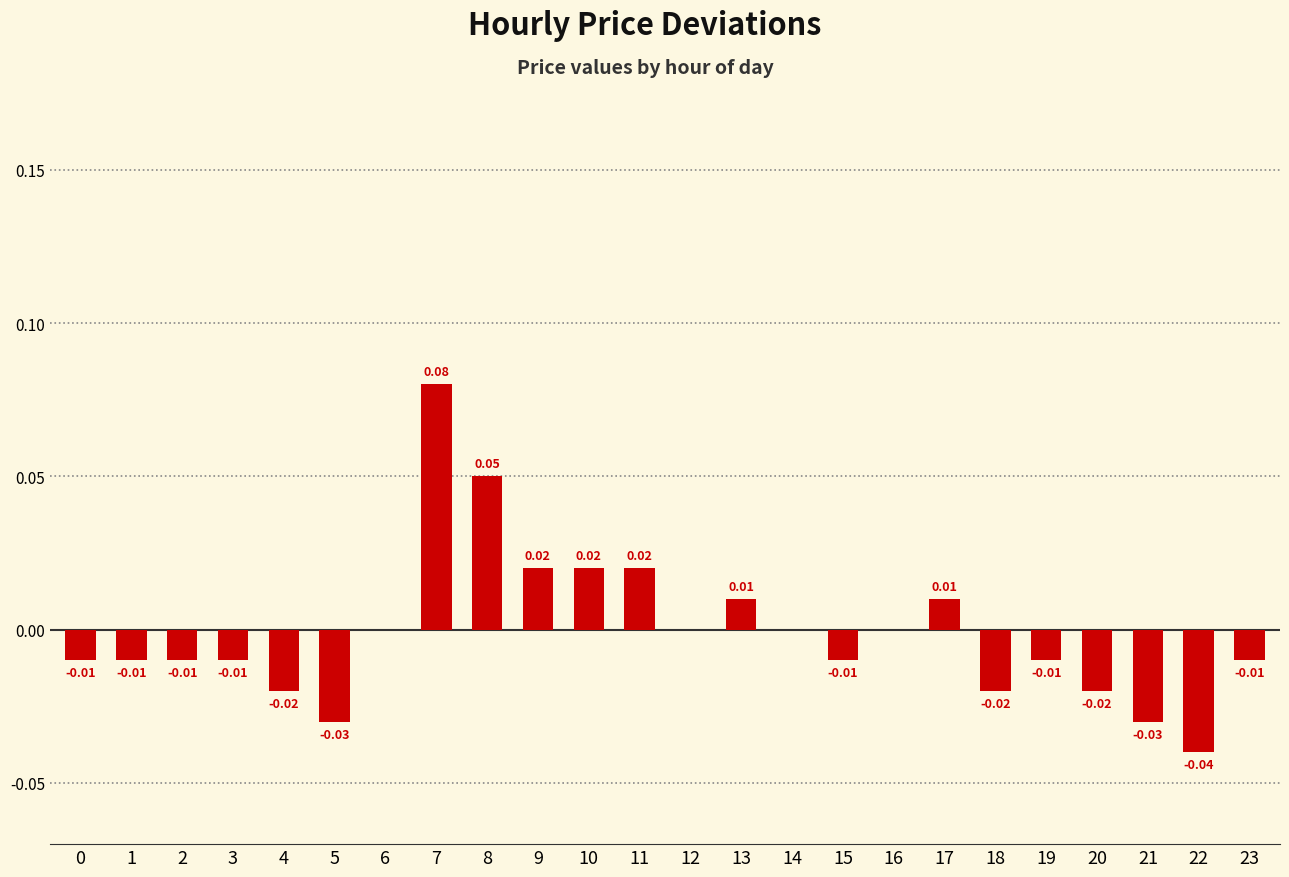

Rank the categories by value from highest to lowest.

7, 8, 9, 10, 11, 13, 17, 6, 12, 14, 16, 0, 1, 2, 3, 15, 19, 23, 4, 18, 20, 5, 21, 22